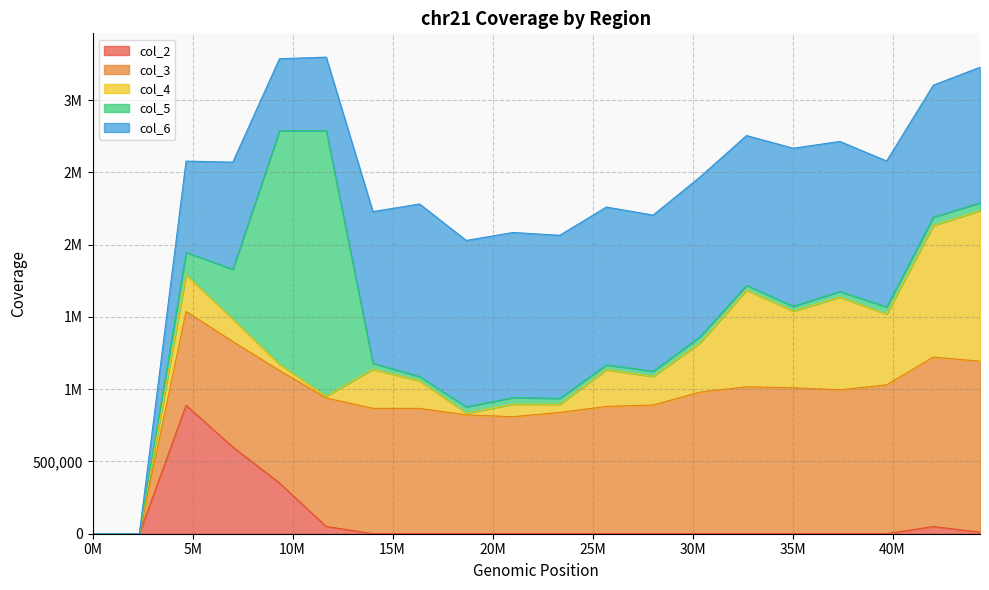

Rank the series by their maximum value, from lowest to highest.

col_2, col_4, col_3, col_6, col_5